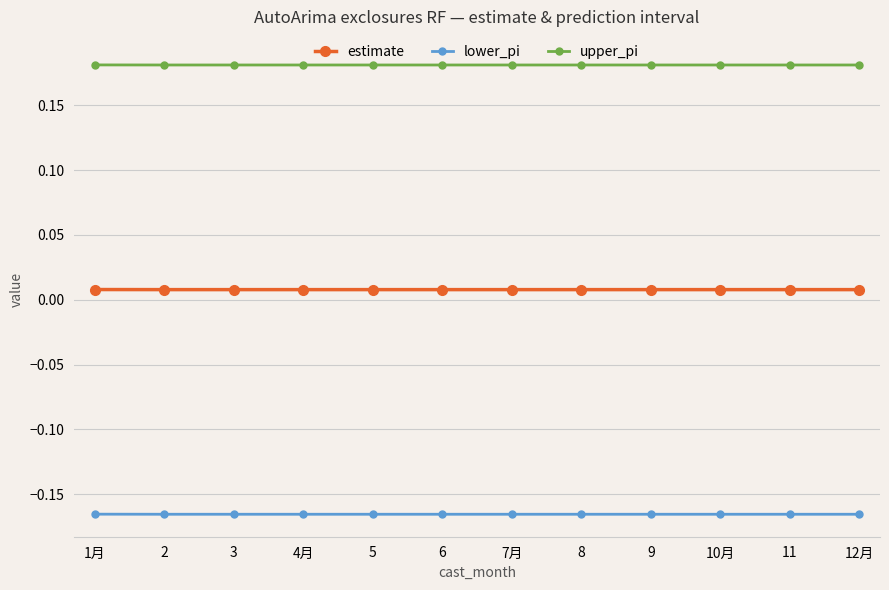

True or false: estimate and upper_pi intersect in this chart.

False